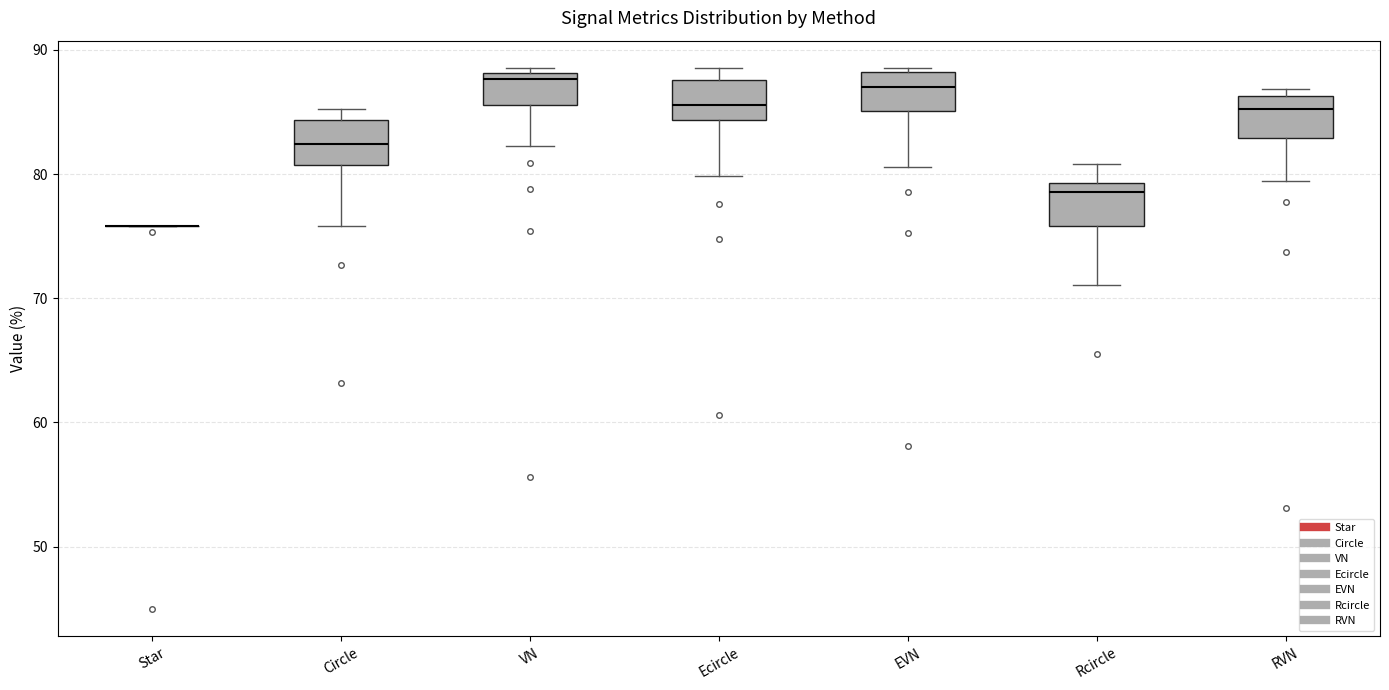

Reading left to right, transcribe this box plot: for each box, give where its median line is, the range the box spans, and where its two whiskers end, as read against the y-axis. The values are not printed on the chart, so give them approximately, as read against the axis.

Star: box collapsed to a line at 76, whiskers 76 to 76
Circle: median 82, box 81 to 84, whiskers 76 to 85
VN: median 88 (just below the box's upper edge), box 86 to 88, whiskers 82 to 89
Ecircle: median 86, box 84 to 88, whiskers 80 to 89
EVN: median 87, box 85 to 88, whiskers 81 to 89
Rcircle: median 79 (just below the box's upper edge), box 76 to 79, whiskers 71 to 81
RVN: median 85, box 83 to 86, whiskers 79 to 87